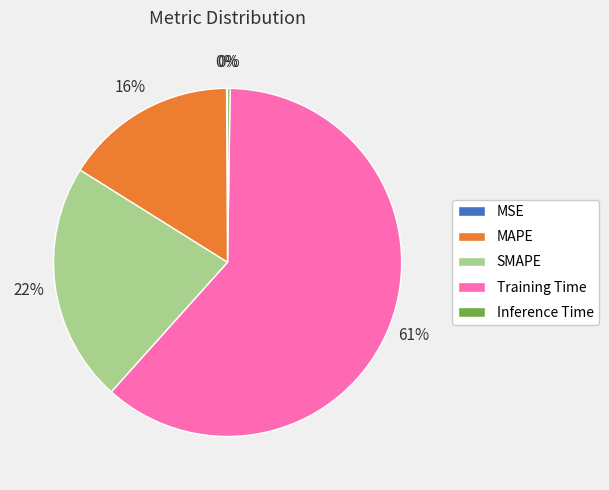

Which category accounts for the majority?

Training Time